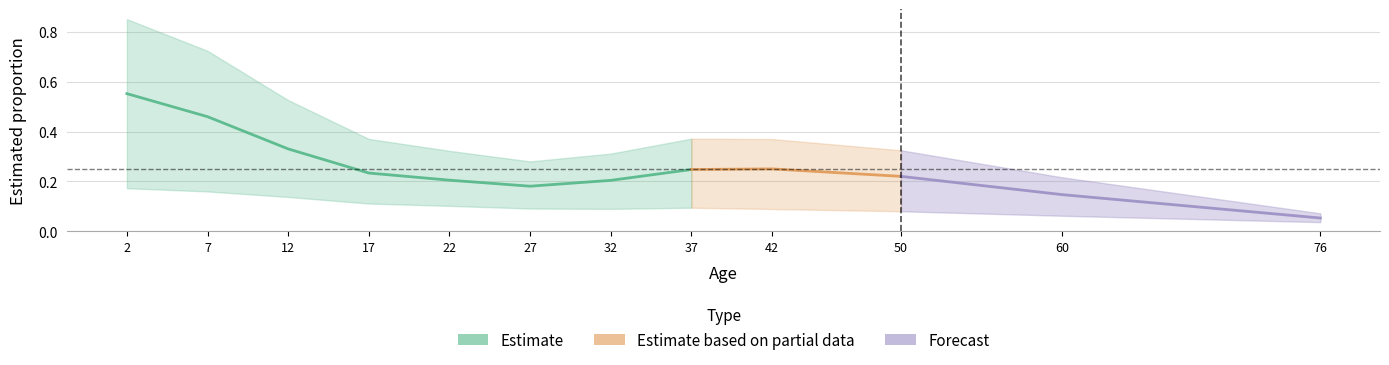

What is the approximate value of mean at 37?

0.2